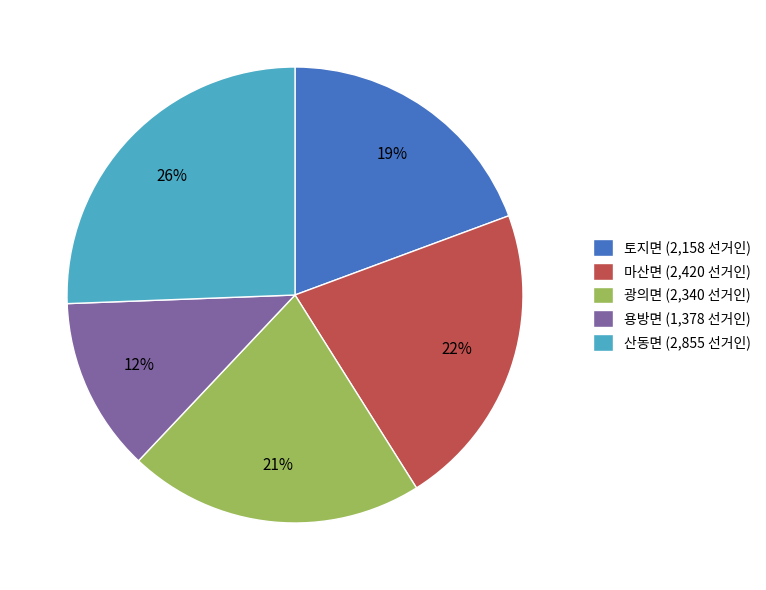

Is there any slice that represents more than half of the pie?

No